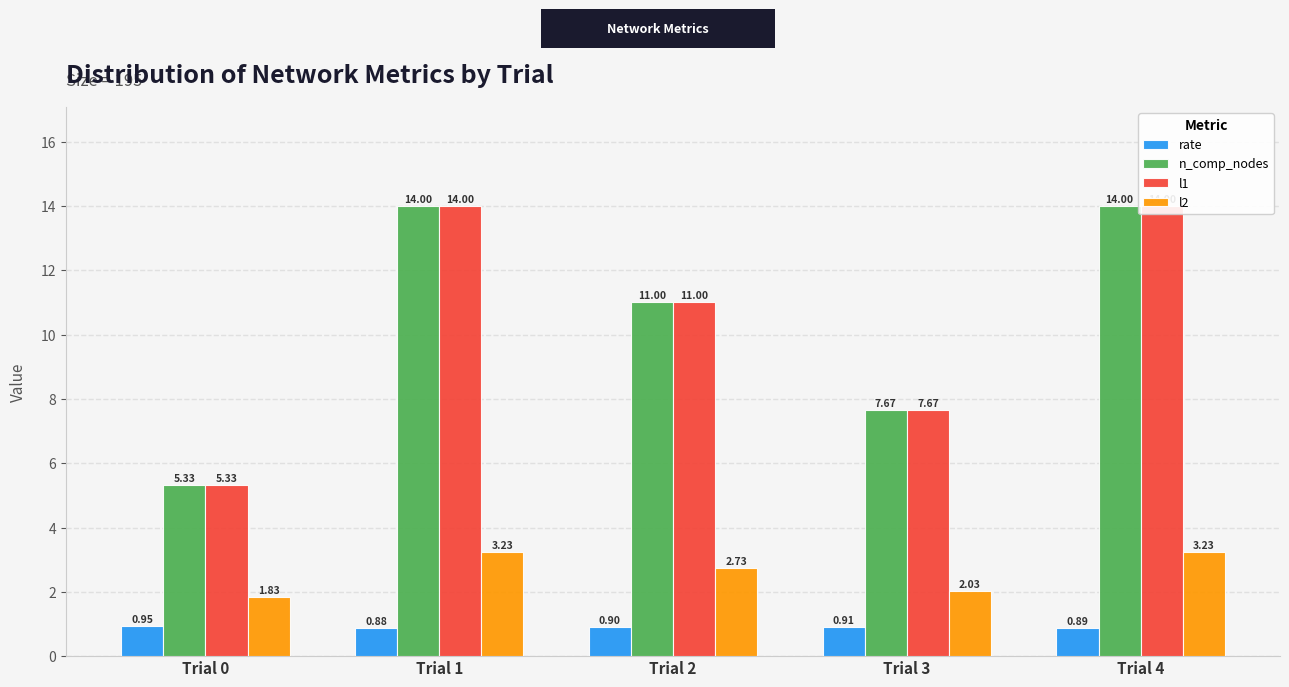

What is the total value across all series at Trial 4?

32.1